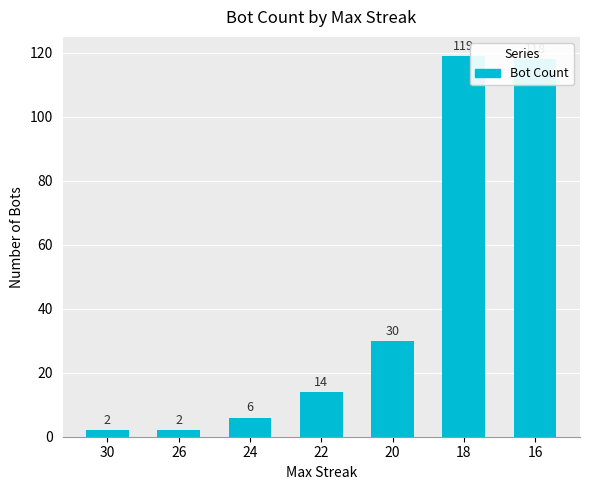

What is the change in value from 26 to 16?

+116